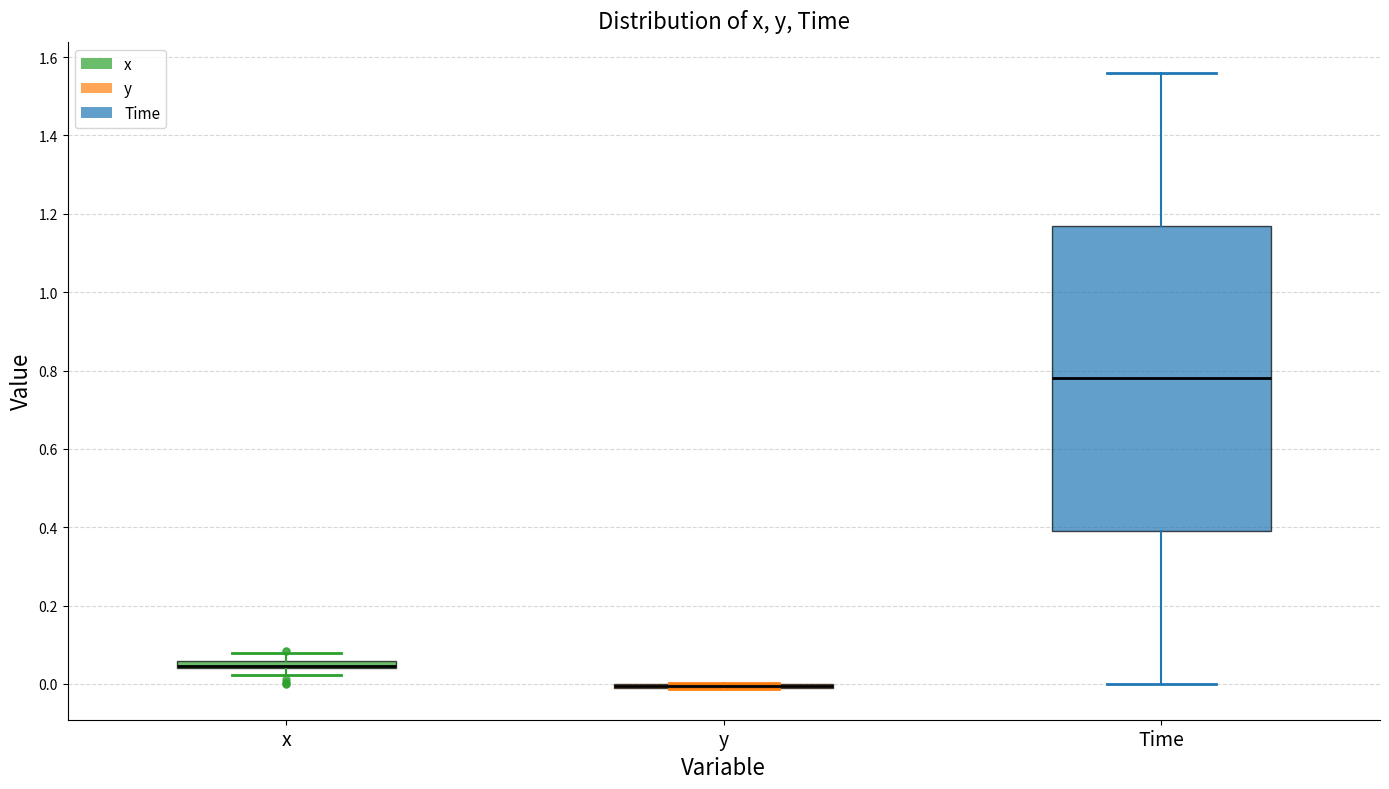

Where is the lower edge of the box for x on the y-axis? The values are not printed on the chart, so give them approximately, as read against the axis.

0.04